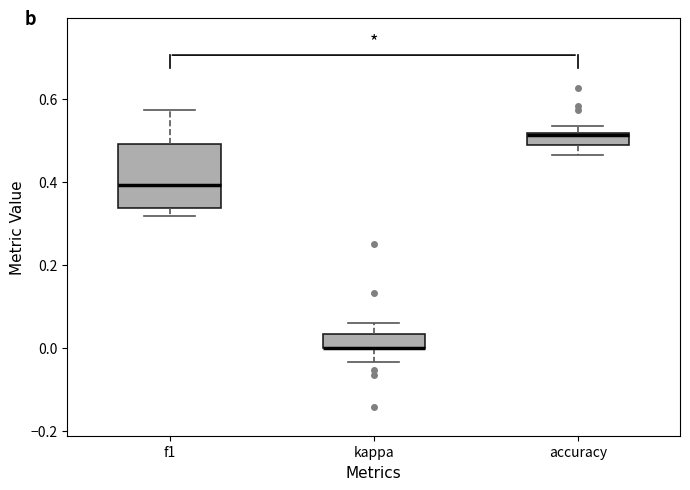

Where is the upper edge of the box for accuracy on the y-axis? The values are not printed on the chart, so give them approximately, as read against the axis.

0.52